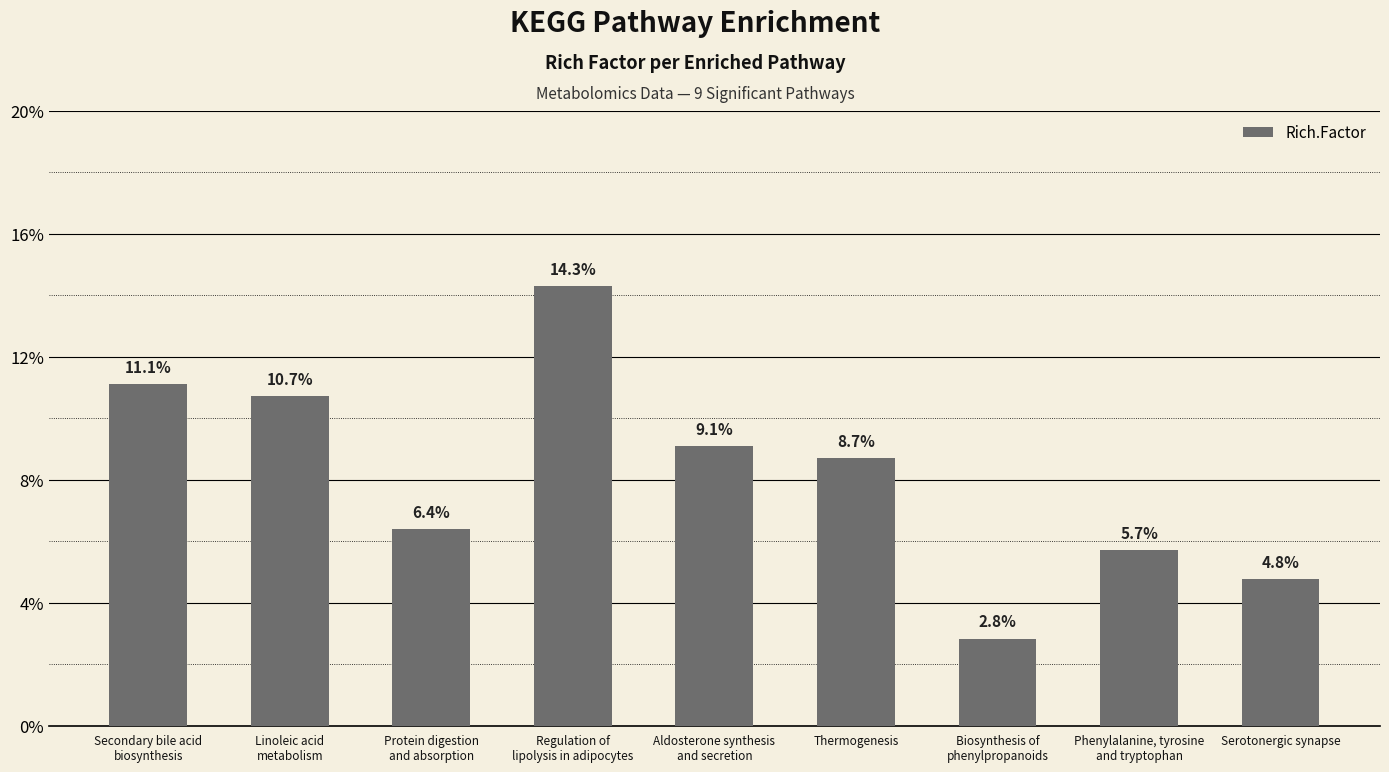

Does the chart contain any negative values?

No